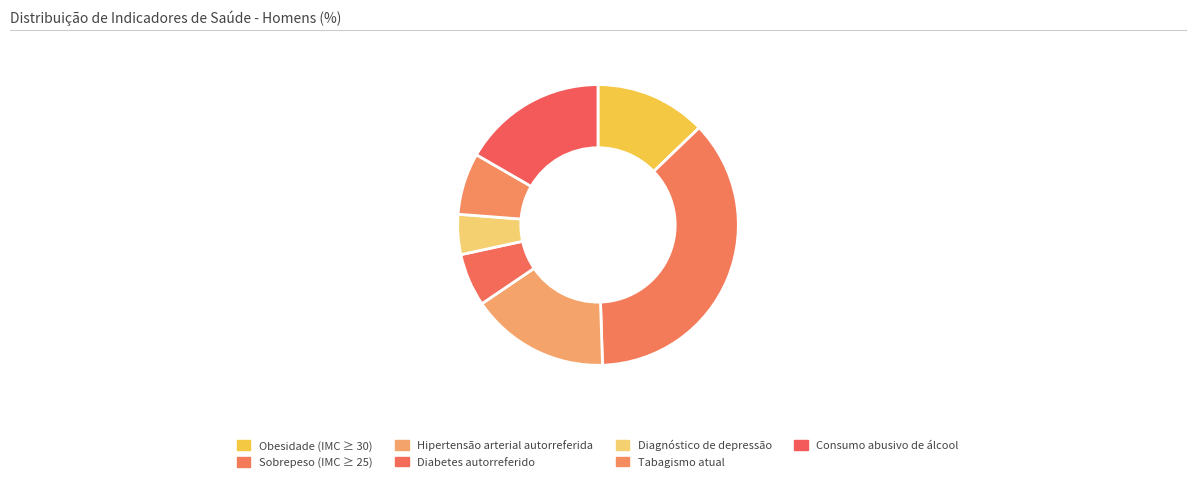

To the nearest percent, what is the average slice percentage?

14%